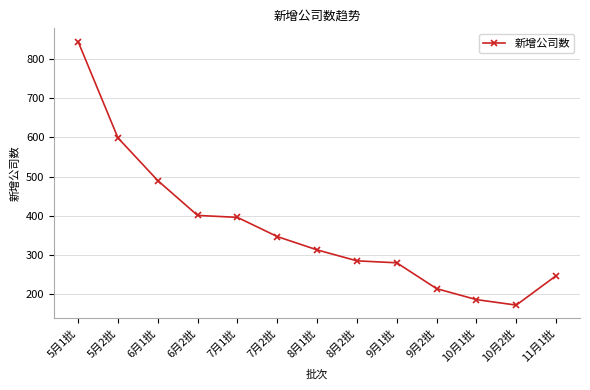

What is the difference between the second highest and minimum values?

427